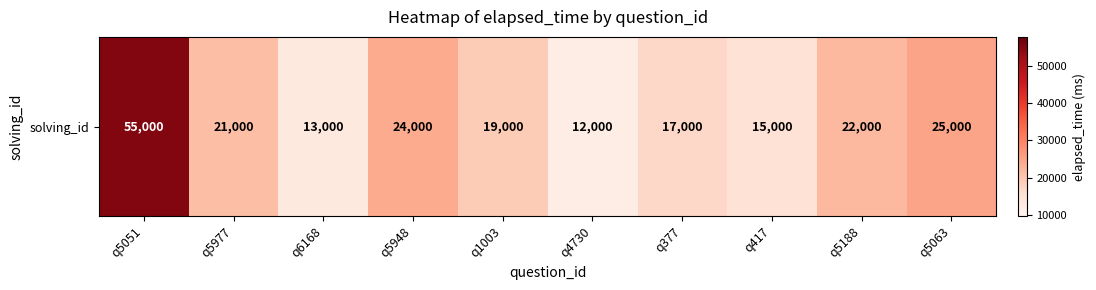

Rank the categories by value from lowest to highest.

q4730, q6168, q417, q377, q1003, q5977, q5188, q5948, q5063, q5051